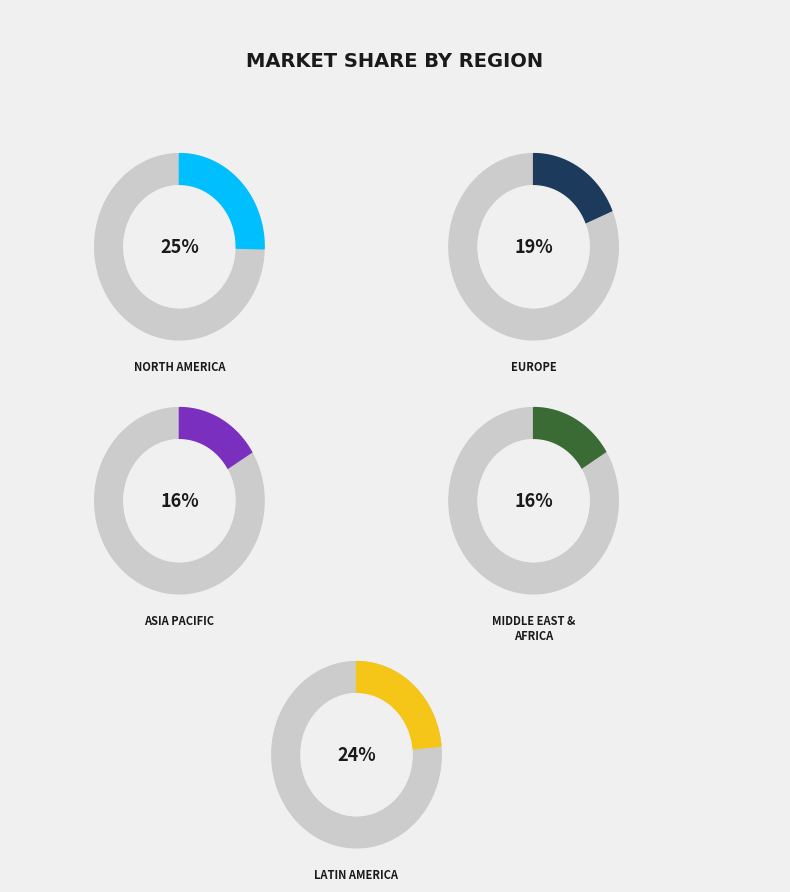

Is 1 the majority of the pie?

No